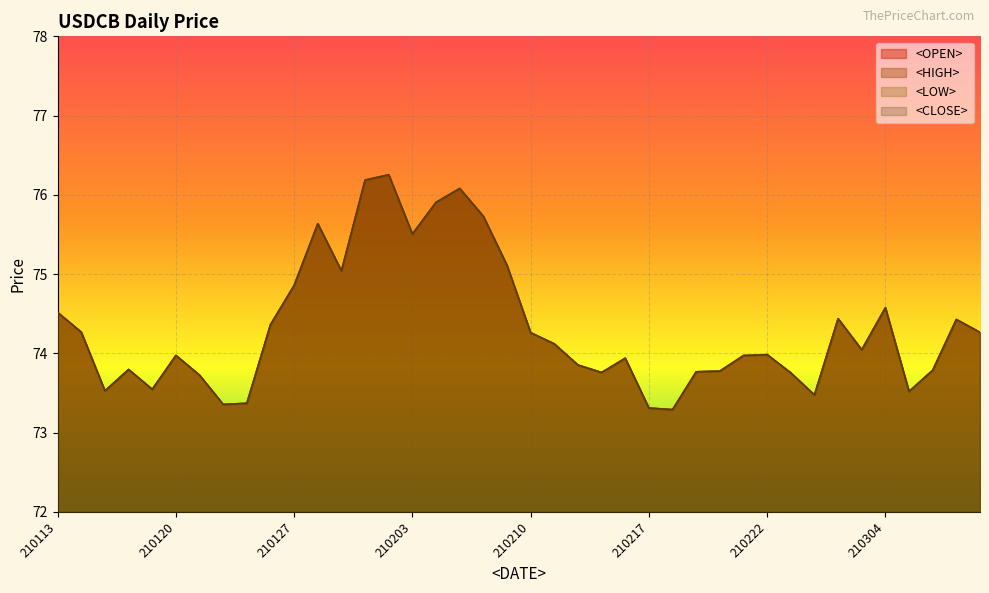

What is the sum of all <LOW> values?

2973.0